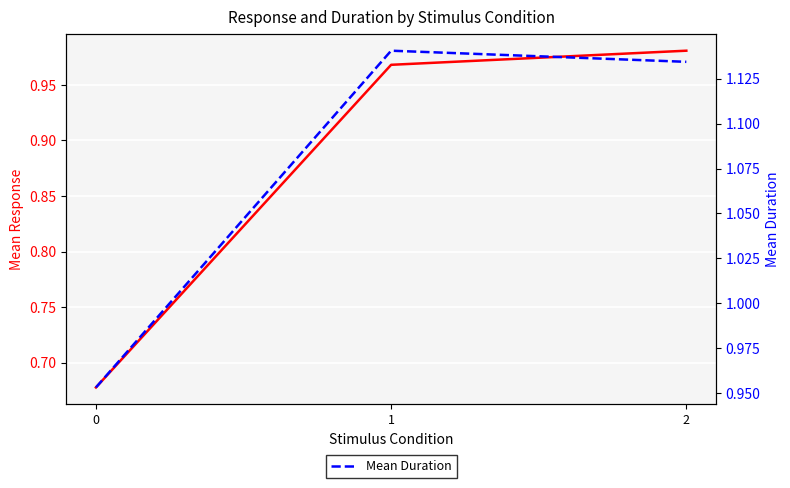

Reading left to right, what are all the values shown in this chart?

Mean Response: 0.7	1.0	1.0
Mean Duration: 1.0	1.1	1.1